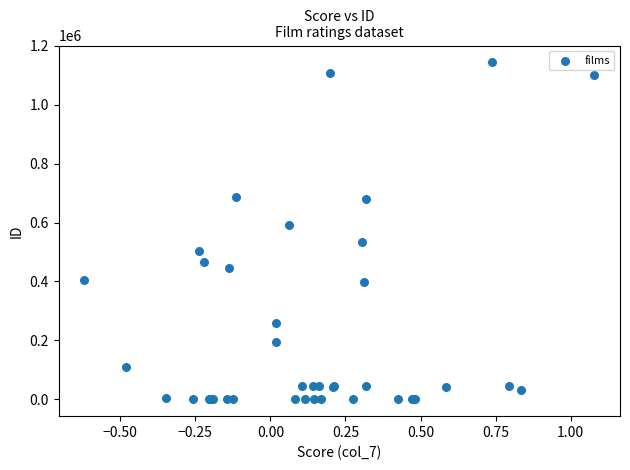

What Y value in the scatter plot is closest to 571771?

591929